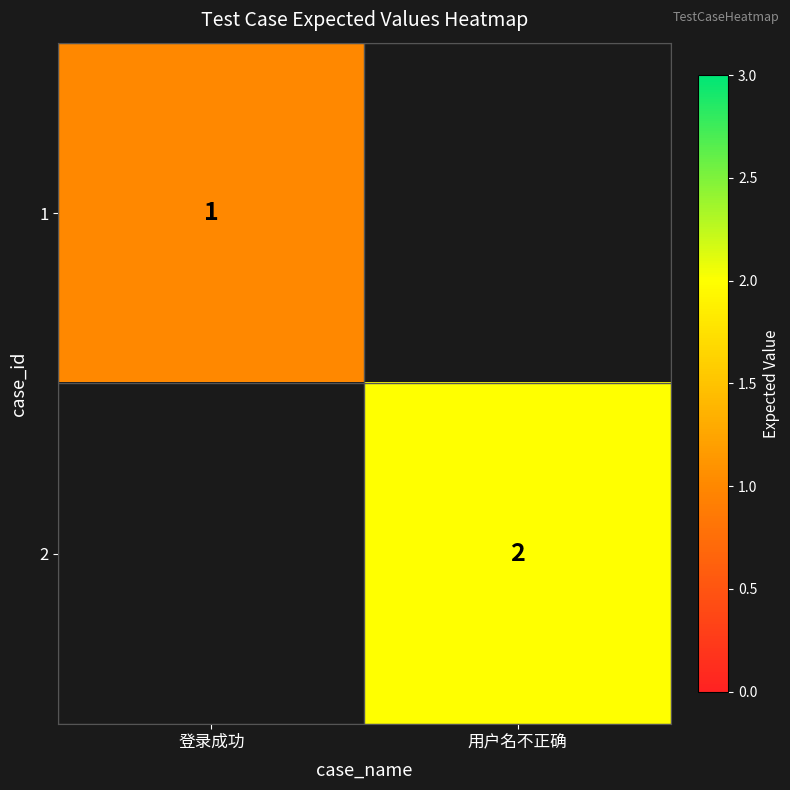

Is it true that 1 equals 1 at 登录成功?

True